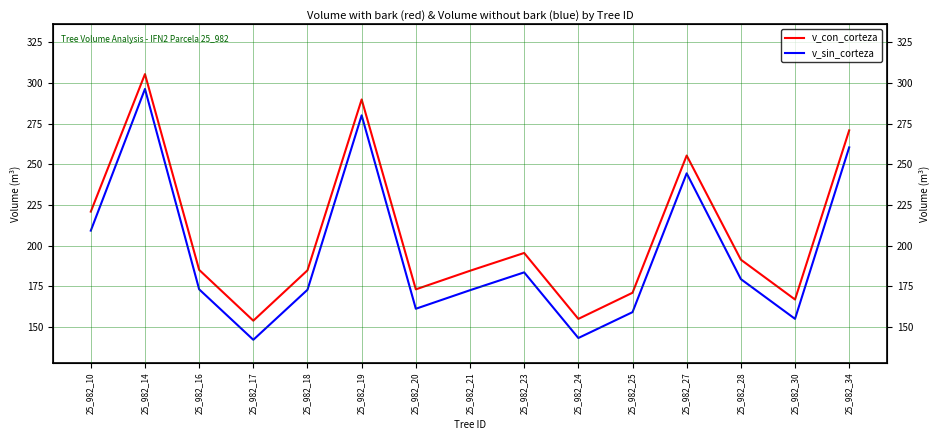

Reading left to right, what are all the values shown in this chart?

v_con_corteza: 25_982_10=220.9	25_982_14=305.4	25_982_16=185.2	25_982_17=154.0	25_982_18=184.9	25_982_19=289.8	25_982_20=173.2	25_982_21=184.6	25_982_23=195.6	25_982_24=155.1	25_982_25=171.1	25_982_27=255.4	25_982_28=191.5	25_982_30=167.0	25_982_34=270.8
v_sin_corteza: 25_982_10=209.3	25_982_14=296.2	25_982_16=173.3	25_982_17=142.3	25_982_18=173.0	25_982_19=280.0	25_982_20=161.3	25_982_21=172.7	25_982_23=183.7	25_982_24=143.4	25_982_25=159.2	25_982_27=244.4	25_982_28=179.5	25_982_30=155.1	25_982_34=260.4